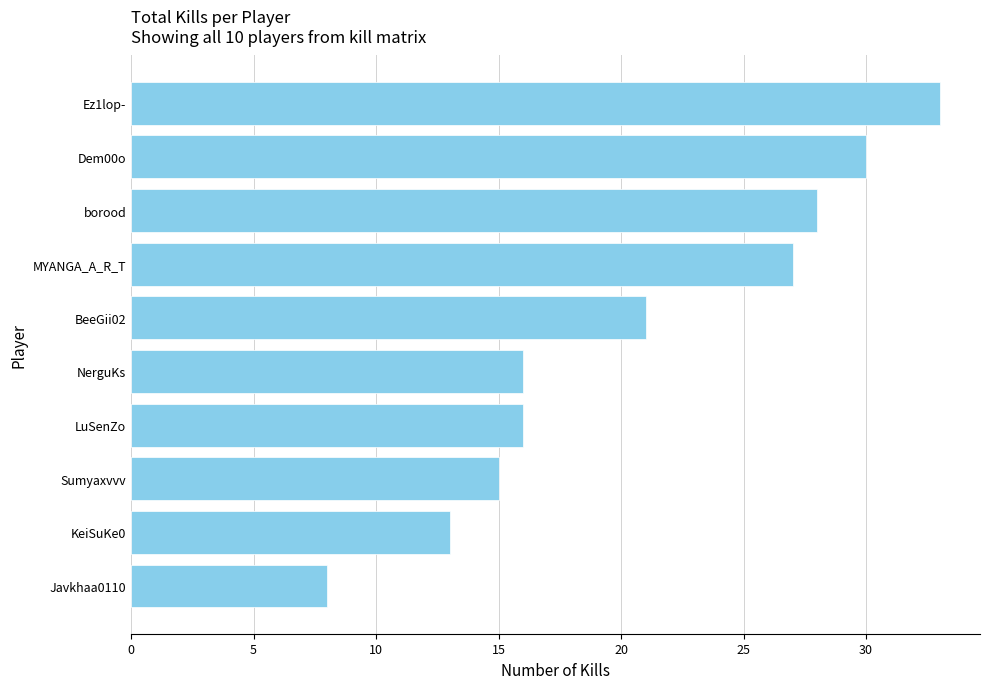

At which category does the chart reach its peak across all series?

Ez1lop-